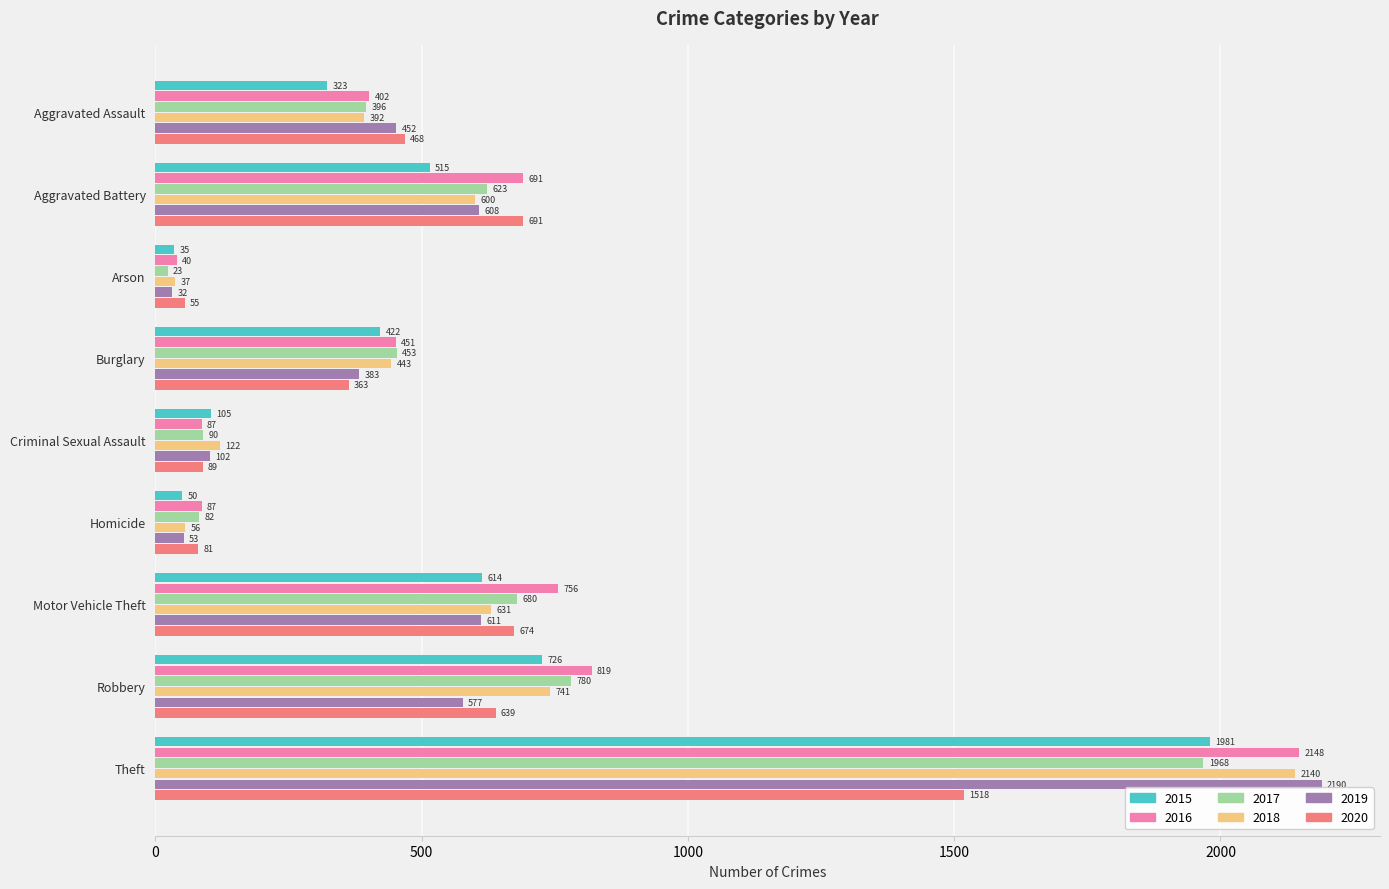

Rank the series by their maximum value, from highest to lowest.

2019, 2016, 2018, 2015, 2017, 2020